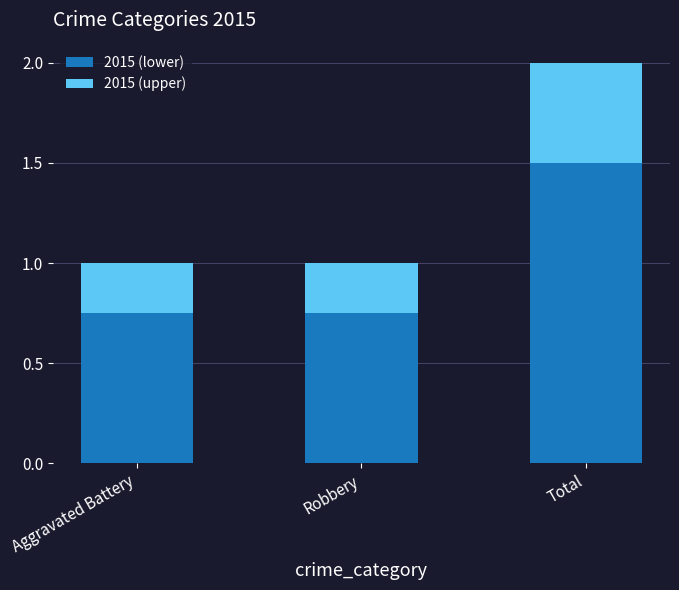

What is the sum of all 2015 (lower) values?

3.0